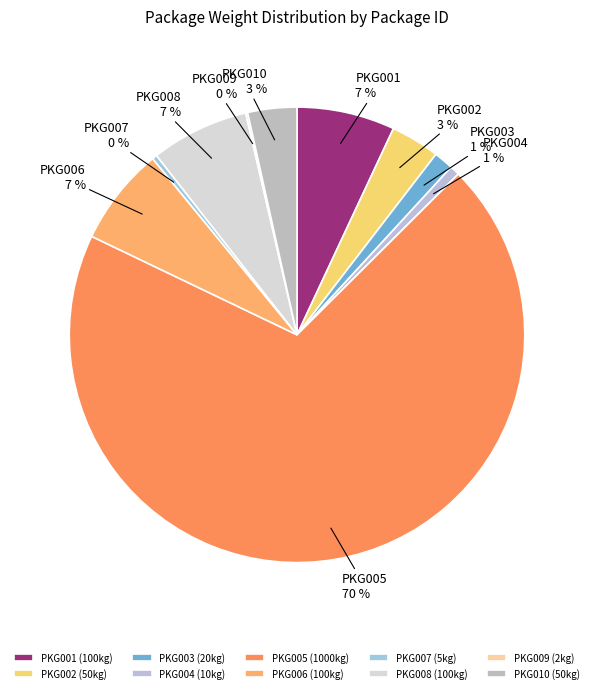

True or false: PKG008 accounts for 7% of the total.

True